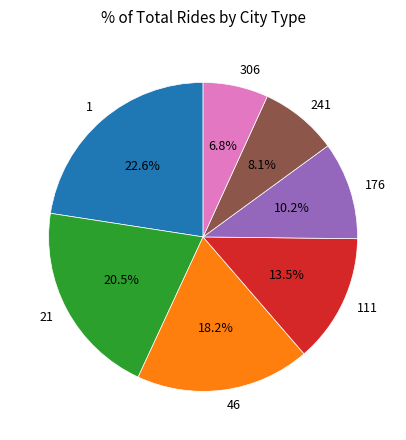

Which has a higher value, 241 or 111?

111